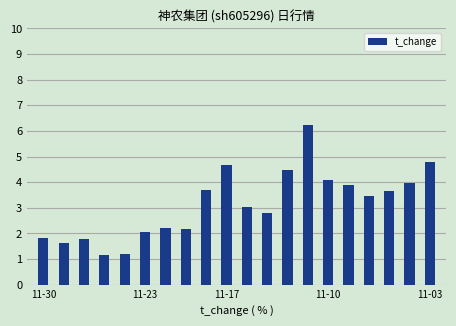

What is the minimum value shown in the chart?

1.2